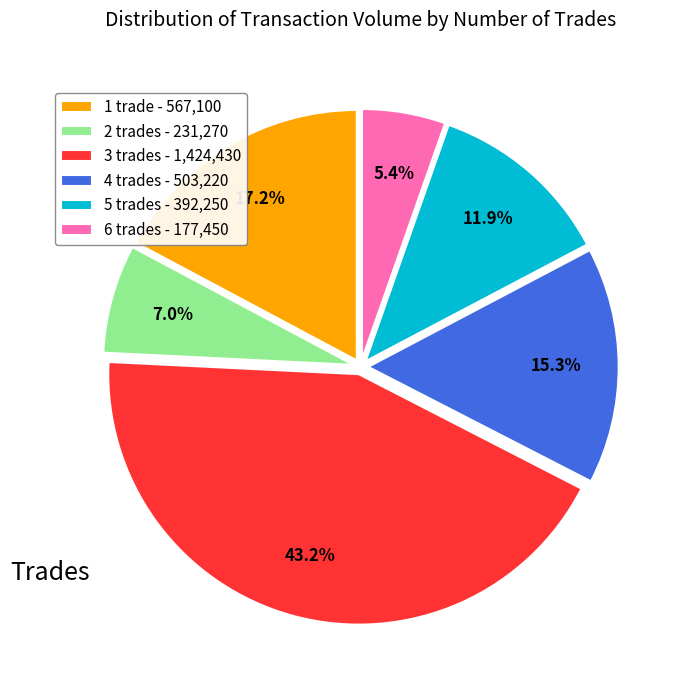

To the nearest percent, what is the difference between the largest and smallest slice percentages?

38%